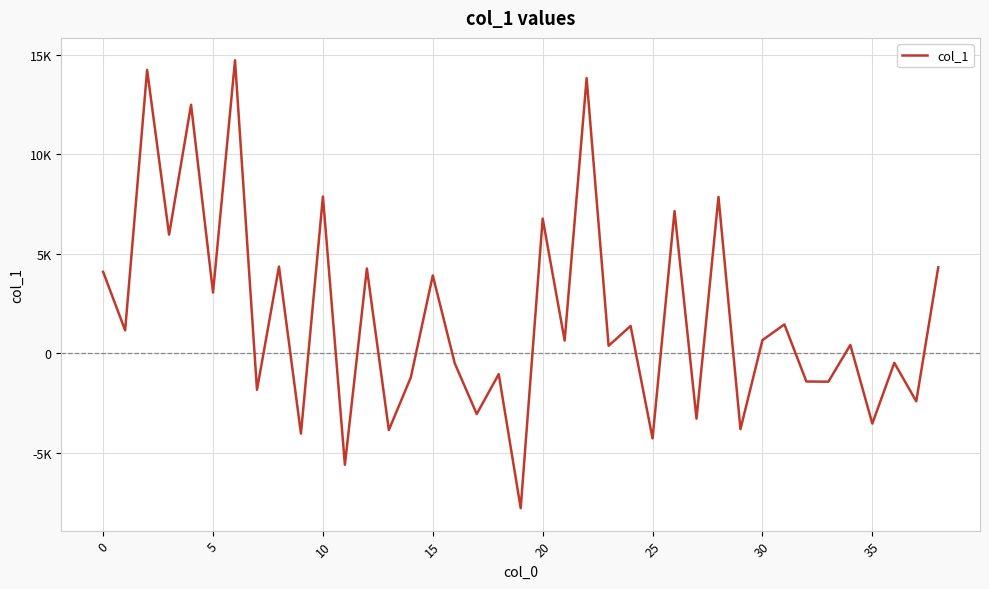

Does the chart display data point markers on the line(s)?

No